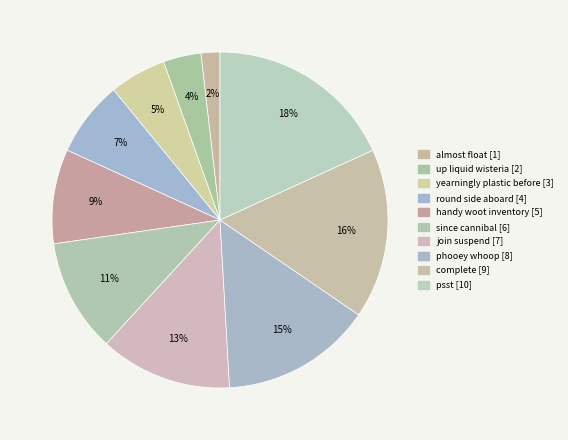

Do almost float and handy woot inventory together represent more than half of the pie?

No